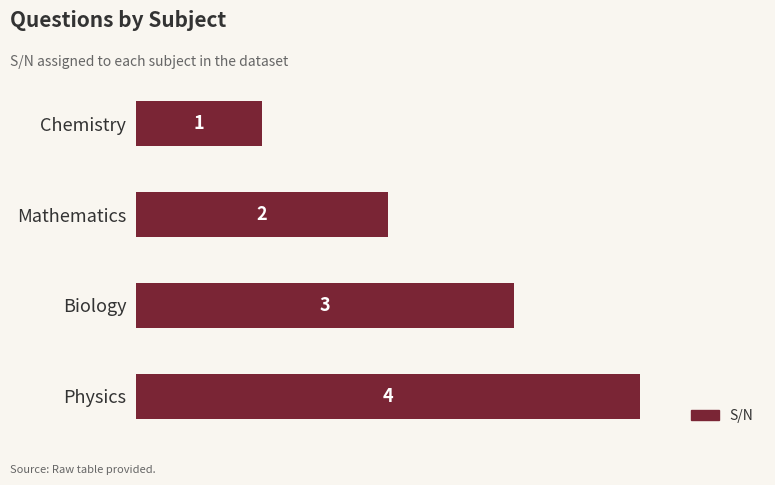

What position from the bottom is Biology?

2